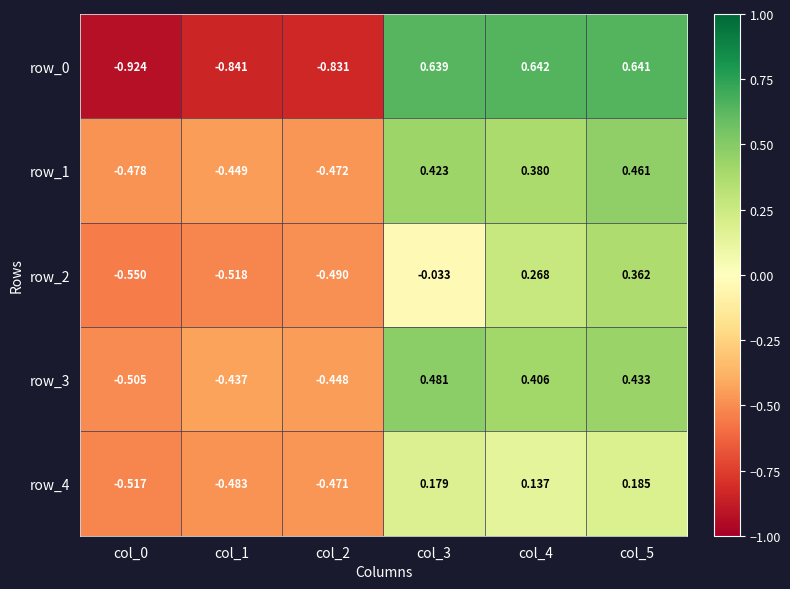

How many distinct data groups are displayed?

5